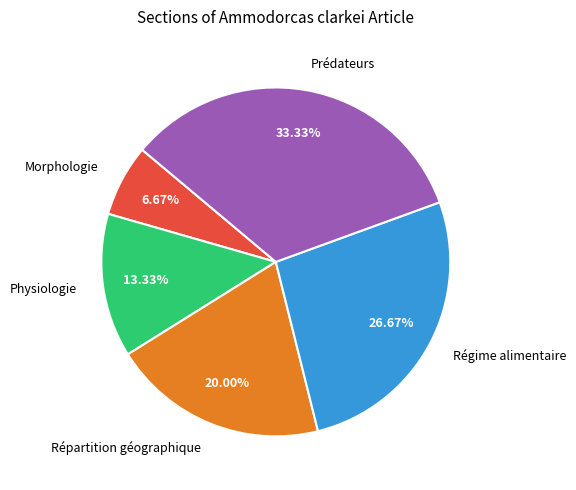

The Physiologie slice represents 13% of the pie. True or false?

True